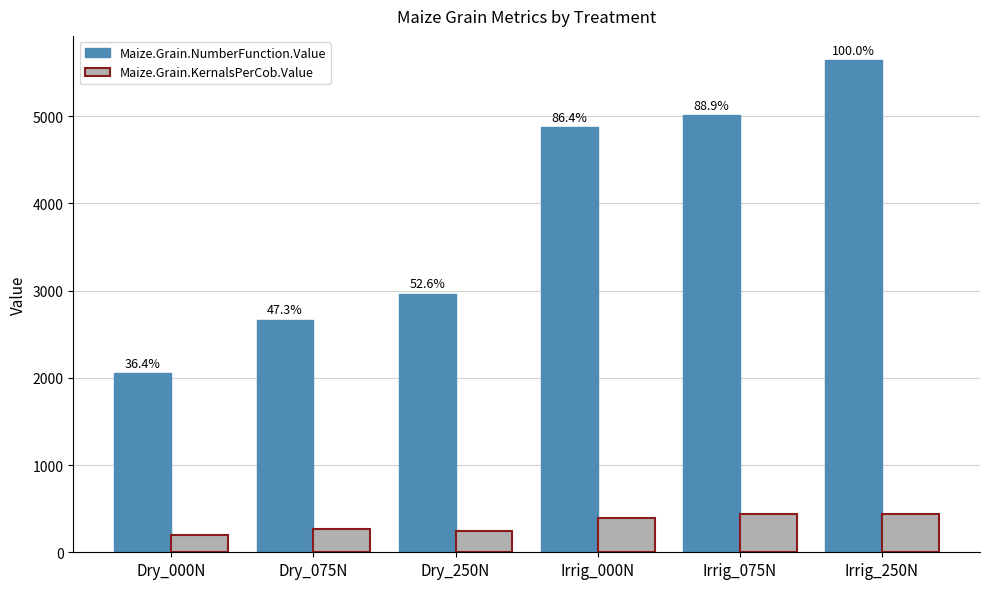

Reading left to right, transcribe all the data shown in this chart.

Maize.Grain.NumberFunction.Value: 2053.3	2666.9	2965.2	4872.3	5012.0	5640.1
Maize.Grain.KernalsPerCob.Value: 201.0	267.2	244.9	398.2	437.8	434.5